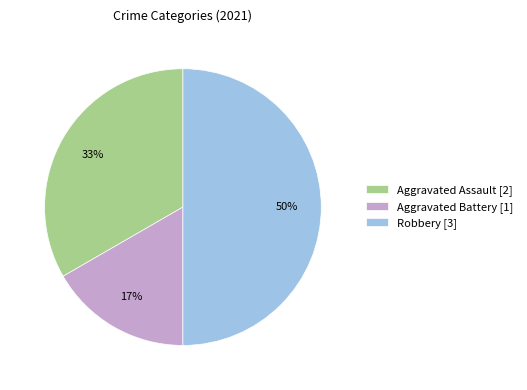

How many segments does this pie chart have?

3